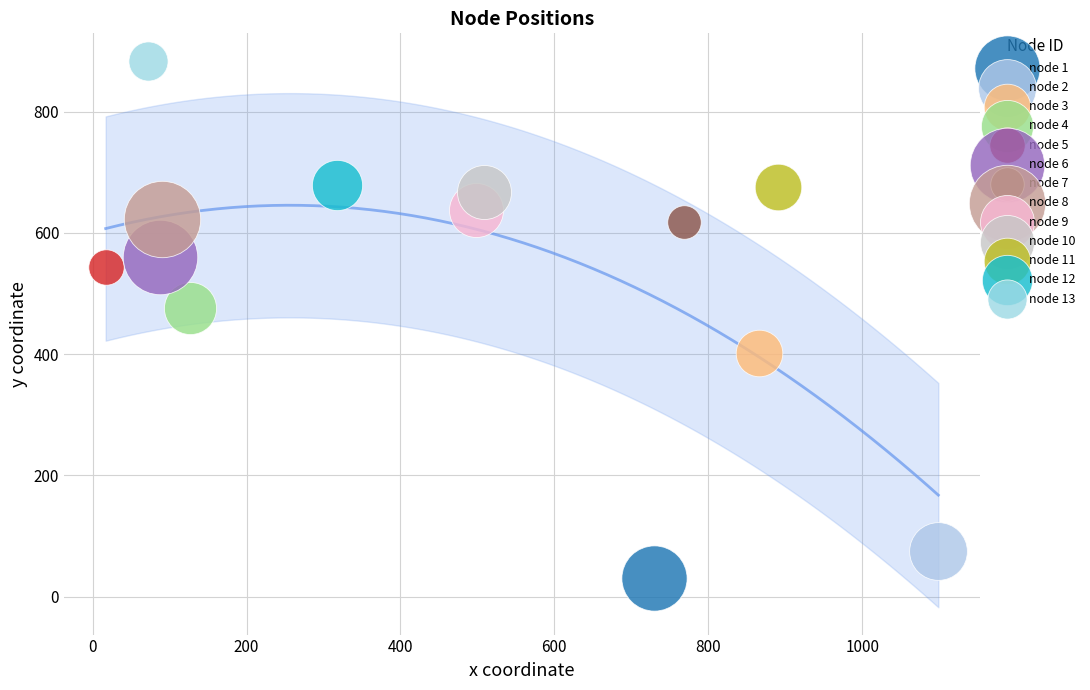

What are all the series names shown in the legend?

node 1, node 2, node 3, node 4, node 5, node 6, node 7, node 8, node 9, node 10, node 11, node 12, node 13